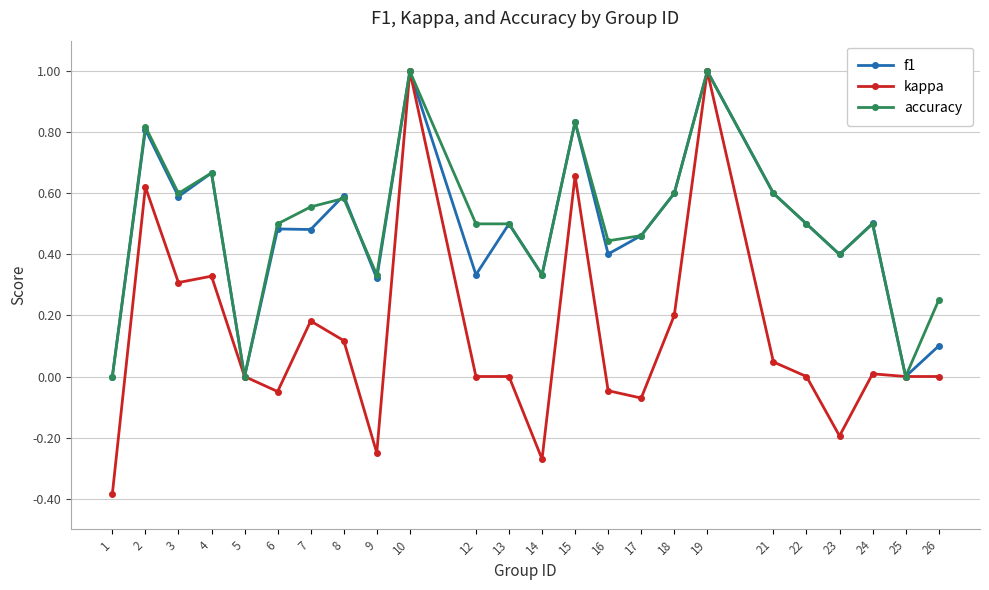

Between 3 and 7, which series saw the biggest shift?

kappa